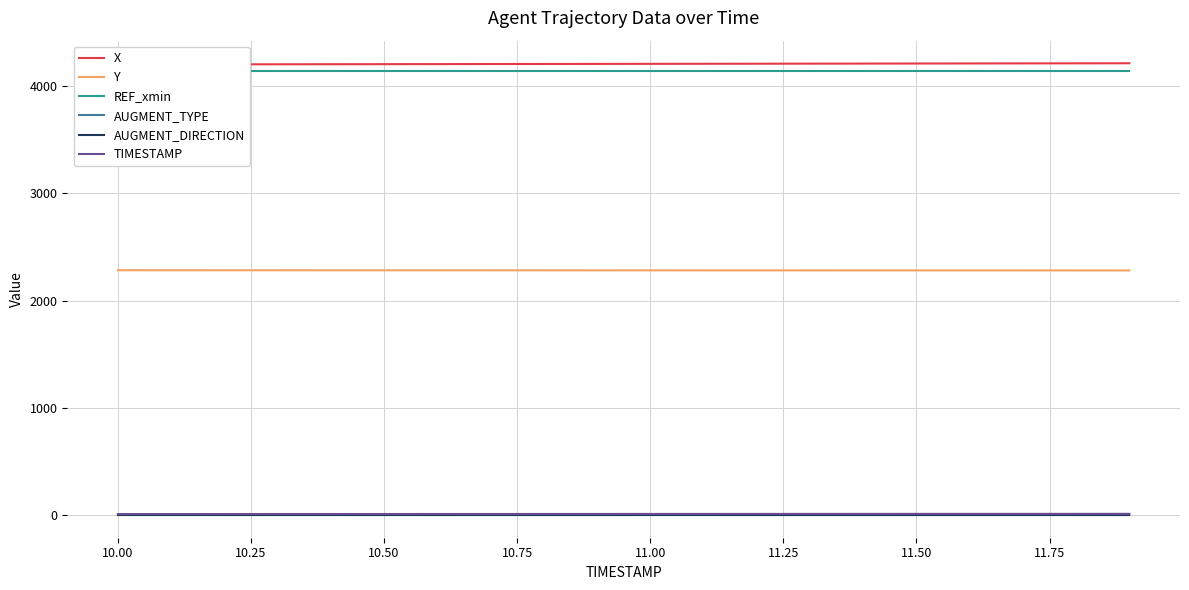

True or false: AUGMENT_DIRECTION and AUGMENT_TYPE cross at least once.

False